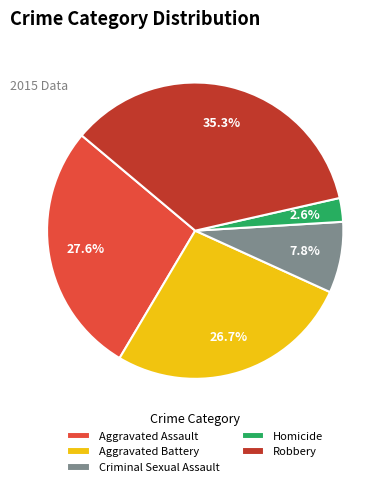

How many segments does this pie chart have?

5